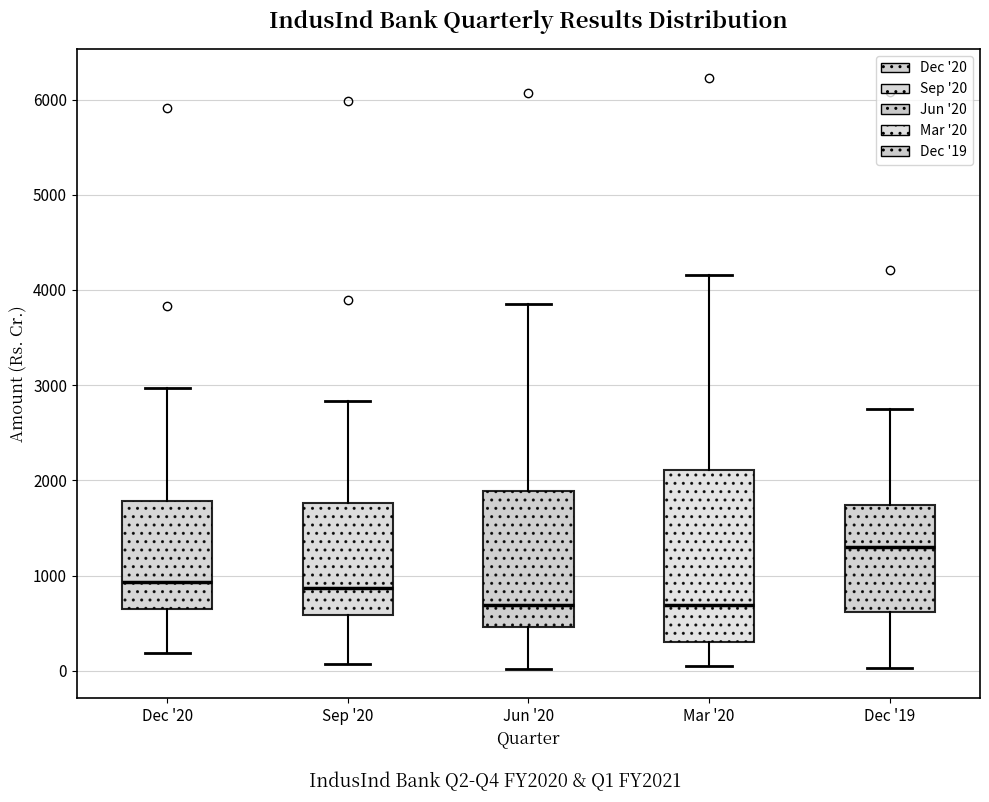

Which box is the tallest, from its lower edge to its upper edge?

Mar '20